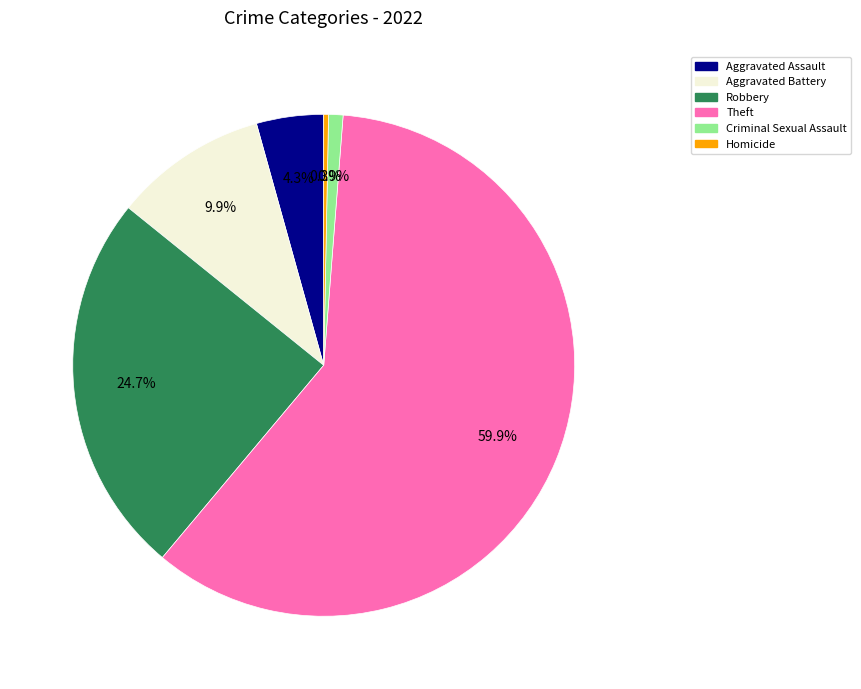

Approximately how many times larger is the value at Aggravated Assault compared to Aggravated Battery?

0.4